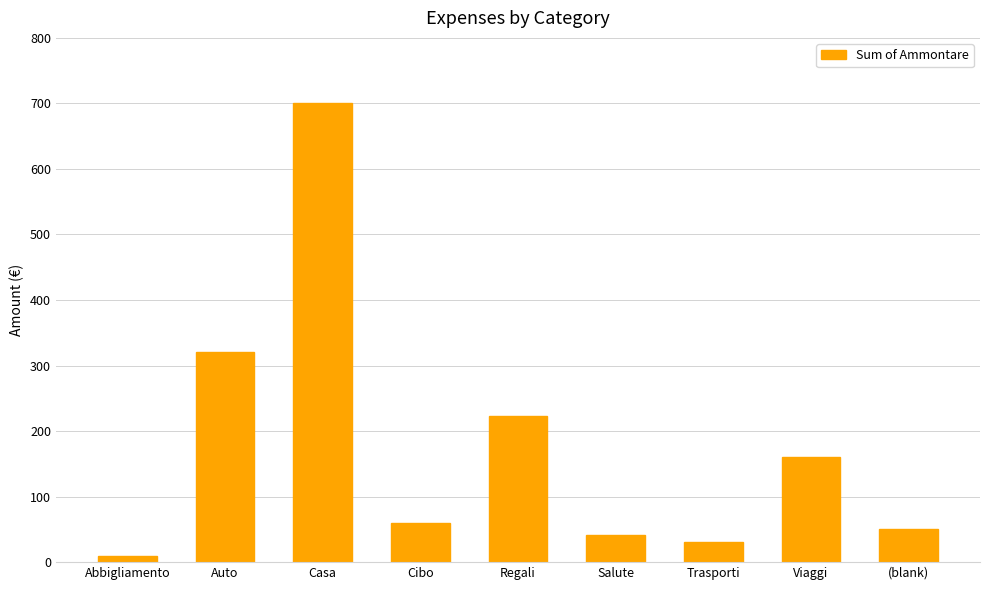

At which label does the data first exceed 60?

Auto